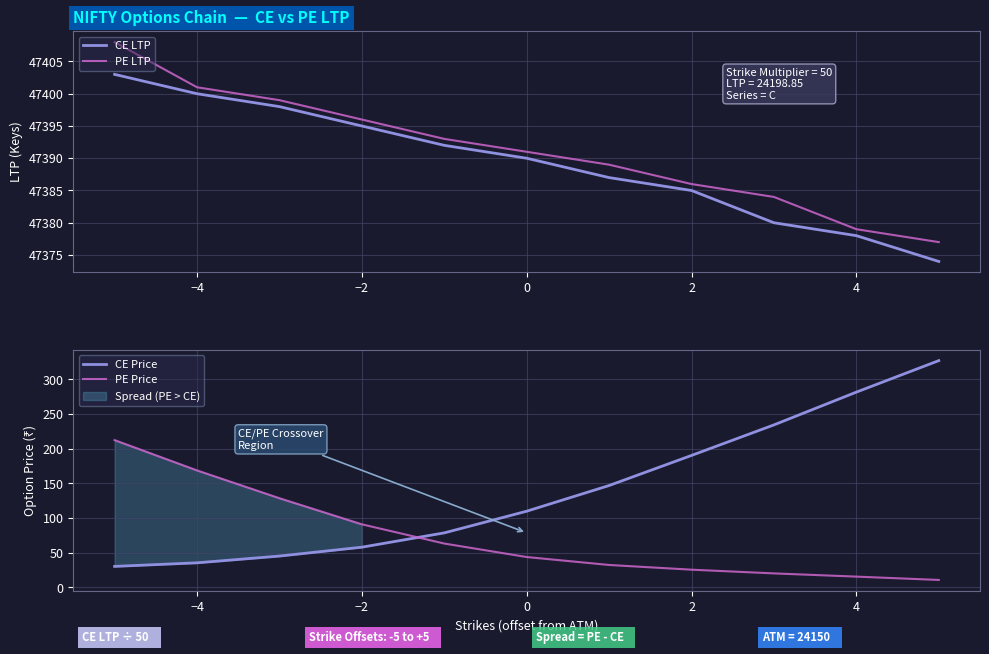

True or false: CE LTP and PE LTP intersect in this chart.

False